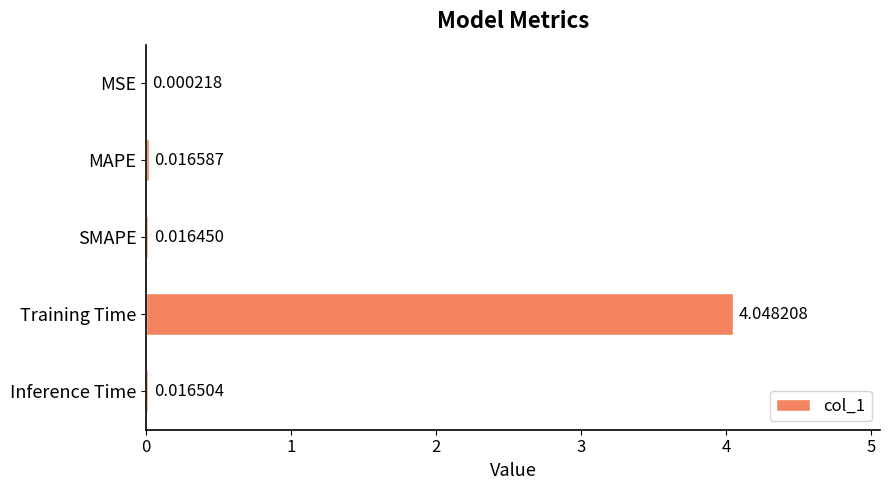

How many data points does each series have?

5